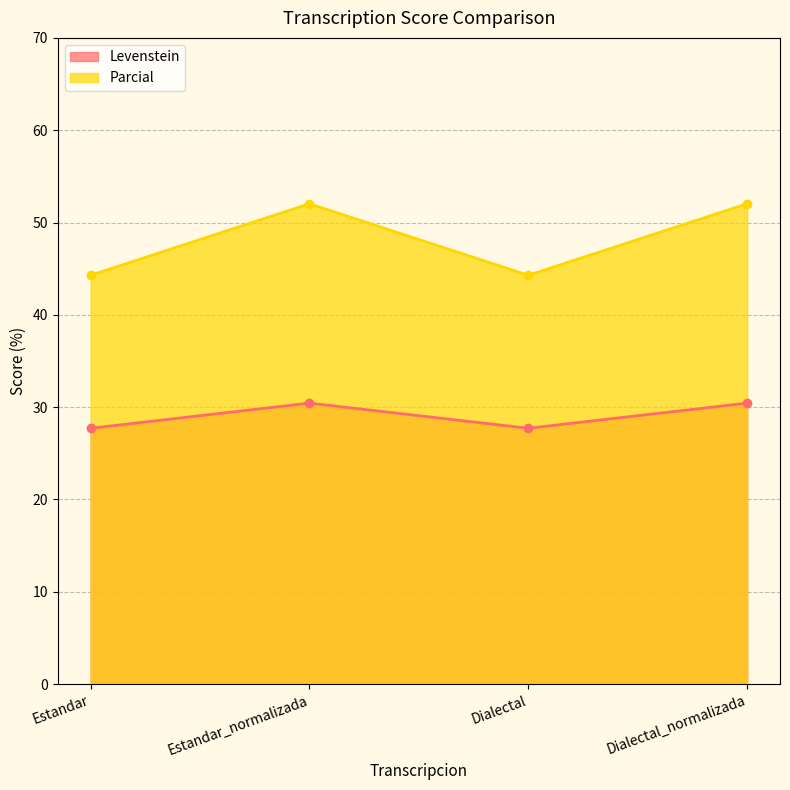

Is it true that Parcial equals 52.0 at Estandar_normalizada?

True